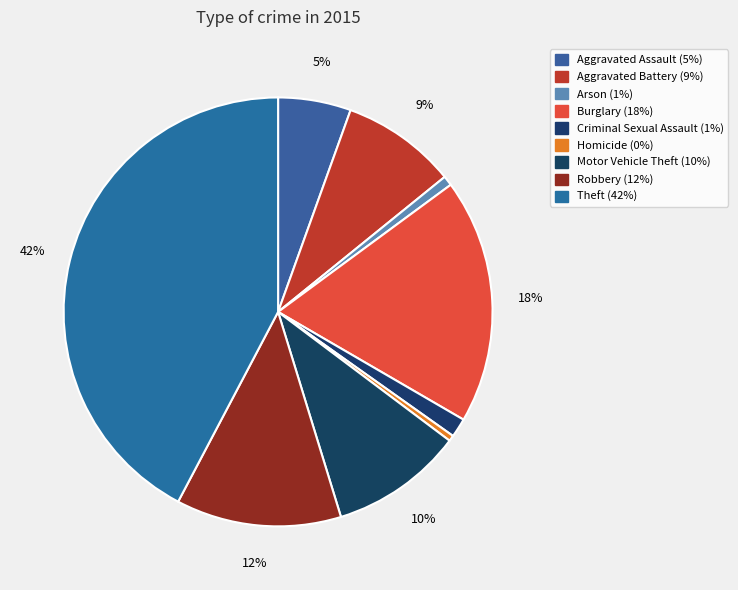

How many segments does this pie chart have?

9